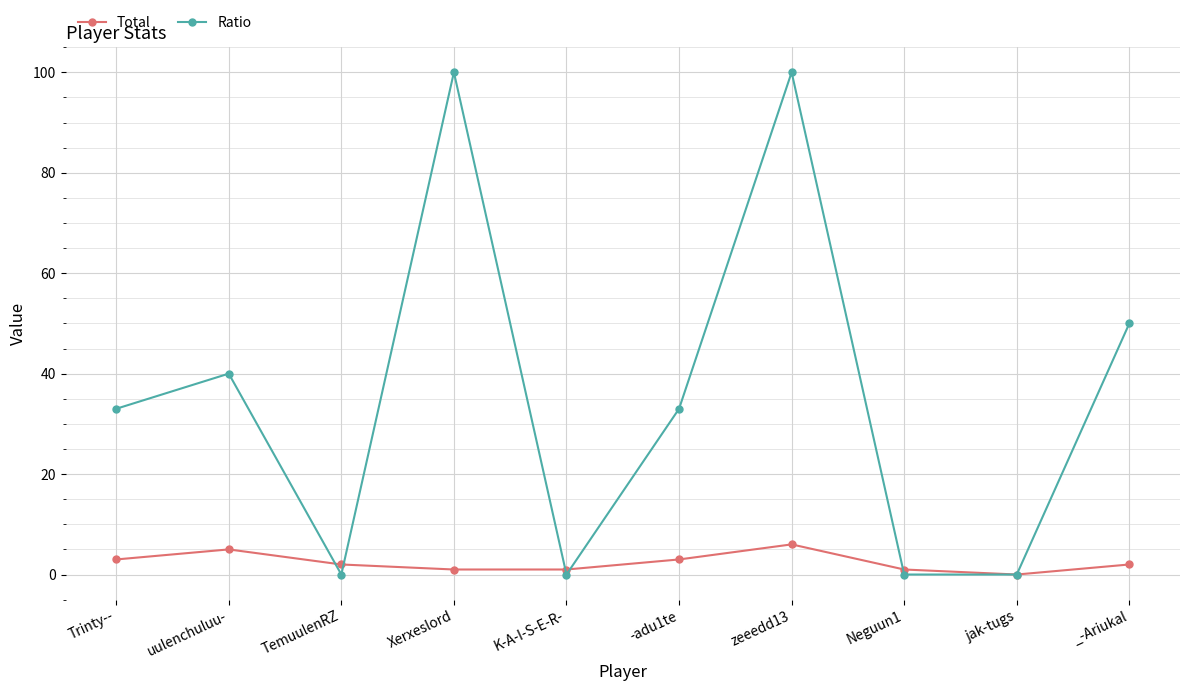

Which series has the largest total across all categories?

Ratio